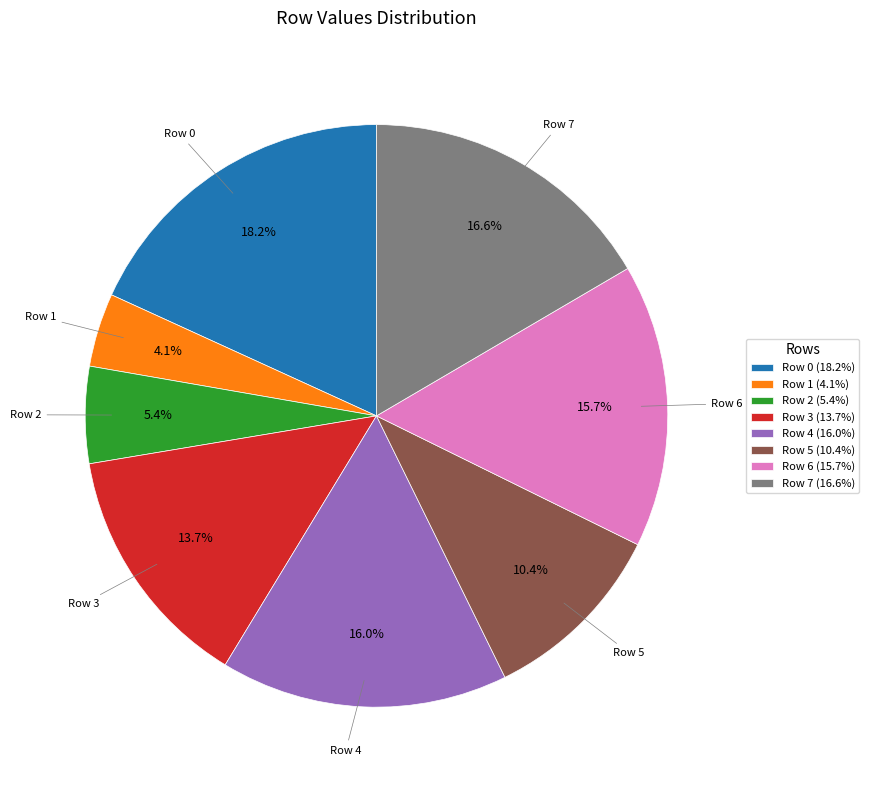

Which slice is the smallest?

Row 1